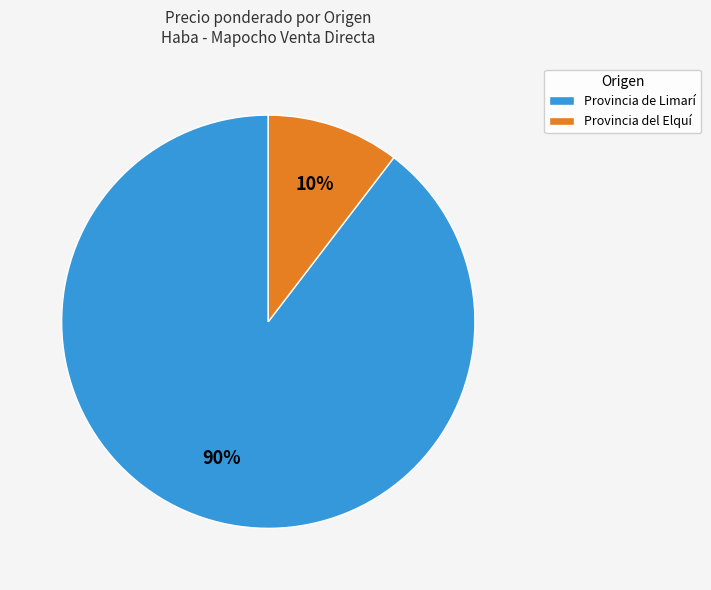

True or false: Provincia del Elquí accounts for 4% of the total.

False